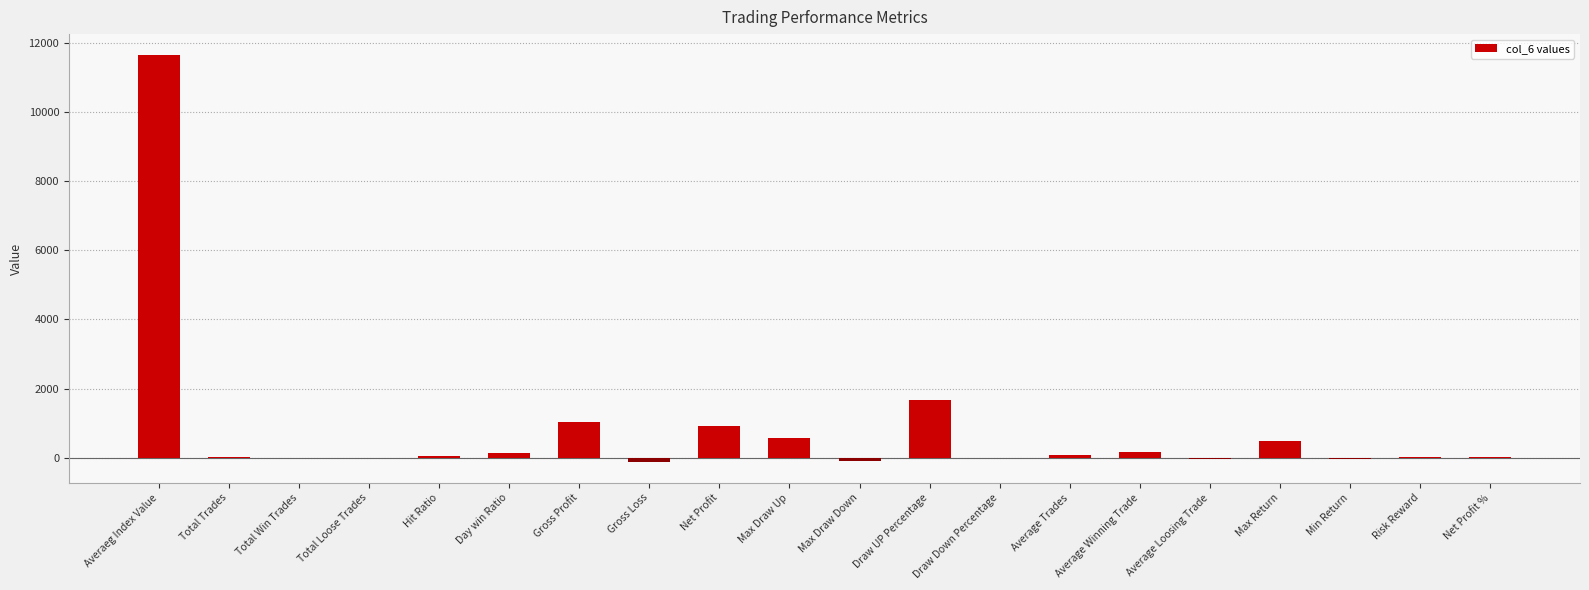

Count the number of data series in this chart.

1